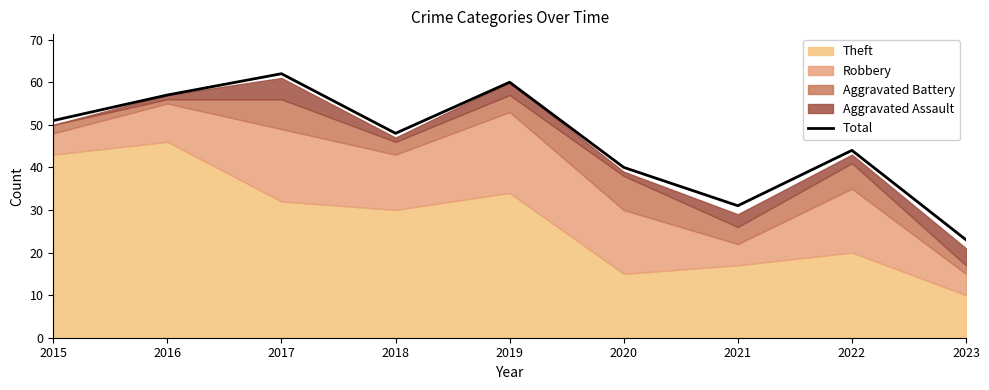

True or false: the data shows 51 at 2015.

True